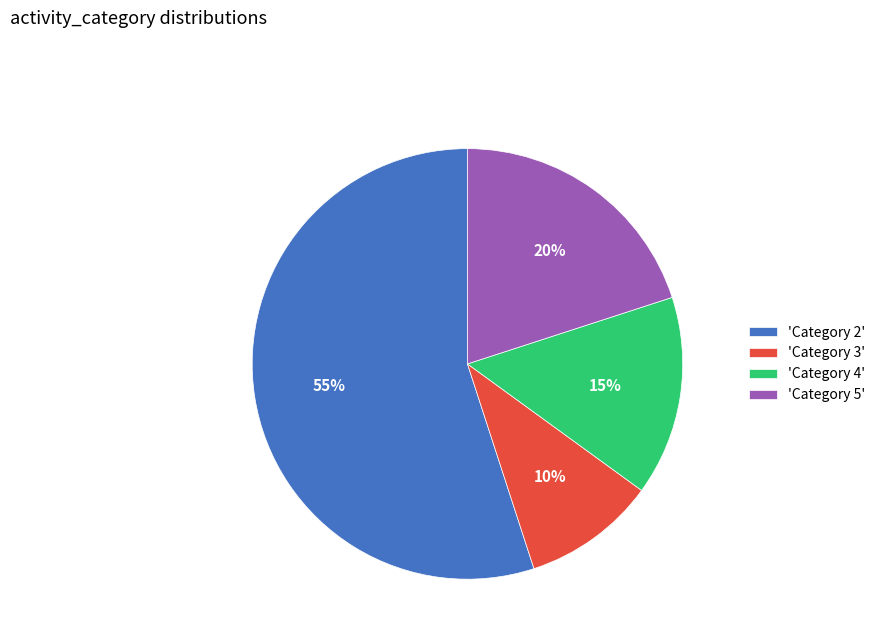

Which slice is the smallest?

'Category 3'